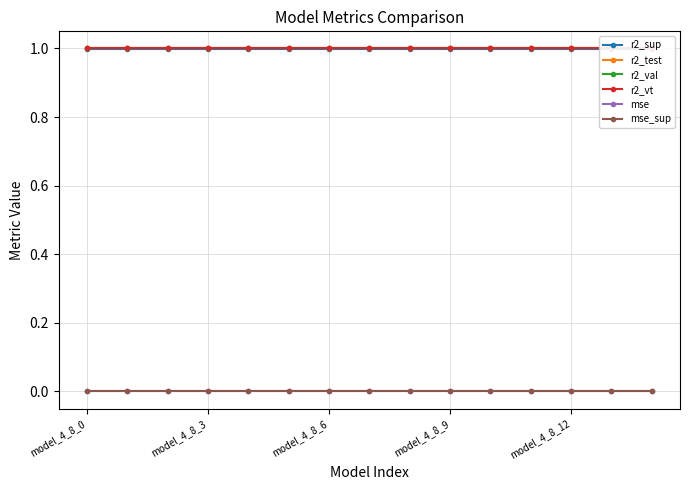

At how many categories does at least one series exceed 0?

15